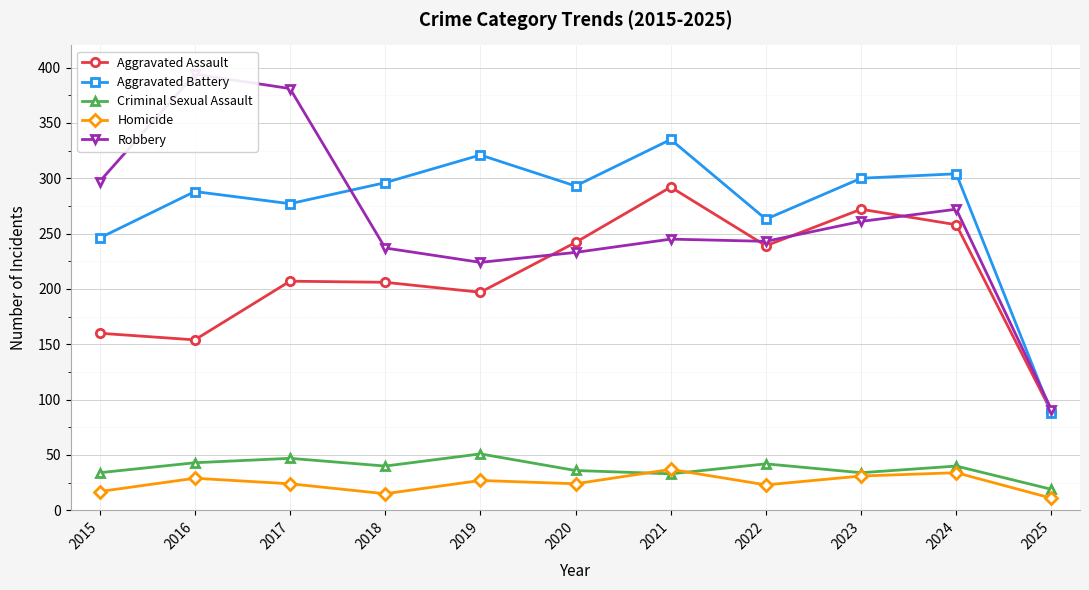

Reading left to right, what are all the values shown in this chart?

Aggravated Assault: 2015=160	2016=154	2017=207	2018=206	2019=197	2020=242	2021=292	2022=239	2023=272	2024=258	2025=89
Aggravated Battery: 2015=246	2016=288	2017=277	2018=296	2019=321	2020=293	2021=335	2022=263	2023=300	2024=304	2025=88
Criminal Sexual Assault: 2015=34	2016=43	2017=47	2018=40	2019=51	2020=36	2021=33	2022=42	2023=34	2024=40	2025=19
Homicide: 2015=17	2016=29	2017=24	2018=15	2019=27	2020=24	2021=37	2022=23	2023=31	2024=34	2025=11
Robbery: 2015=297	2016=394	2017=381	2018=237	2019=224	2020=233	2021=245	2022=243	2023=261	2024=272	2025=91